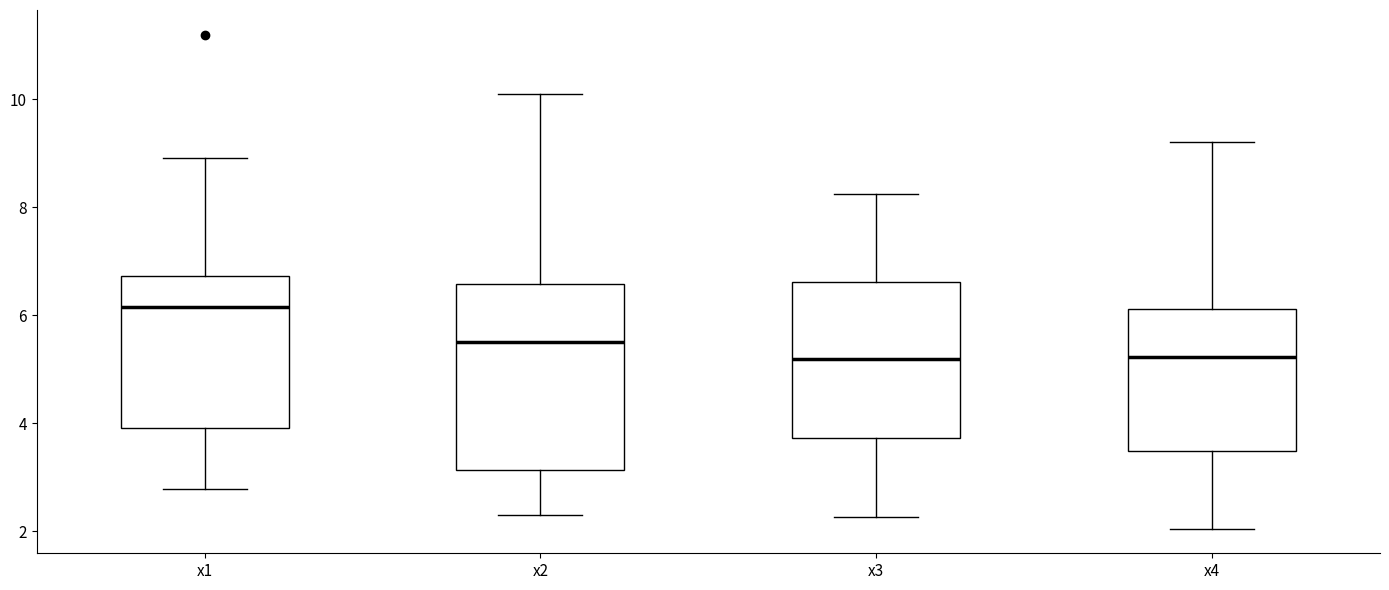

Reading left to right, read every box against the y-axis: the position of its median line, the range the box covers, and the ends of its whiskers. The values are not printed on the chart, so give them approximately, as read against the axis.

x1: median 6.2, box 4.0 to 6.8, whiskers 2.8 to 9.0
x2: median 5.6, box 3.2 to 6.6, whiskers 2.4 to 10.0
x3: median 5.2, box 3.8 to 6.6, whiskers 2.2 to 8.2
x4: median 5.2, box 3.4 to 6.2, whiskers 2.0 to 9.2